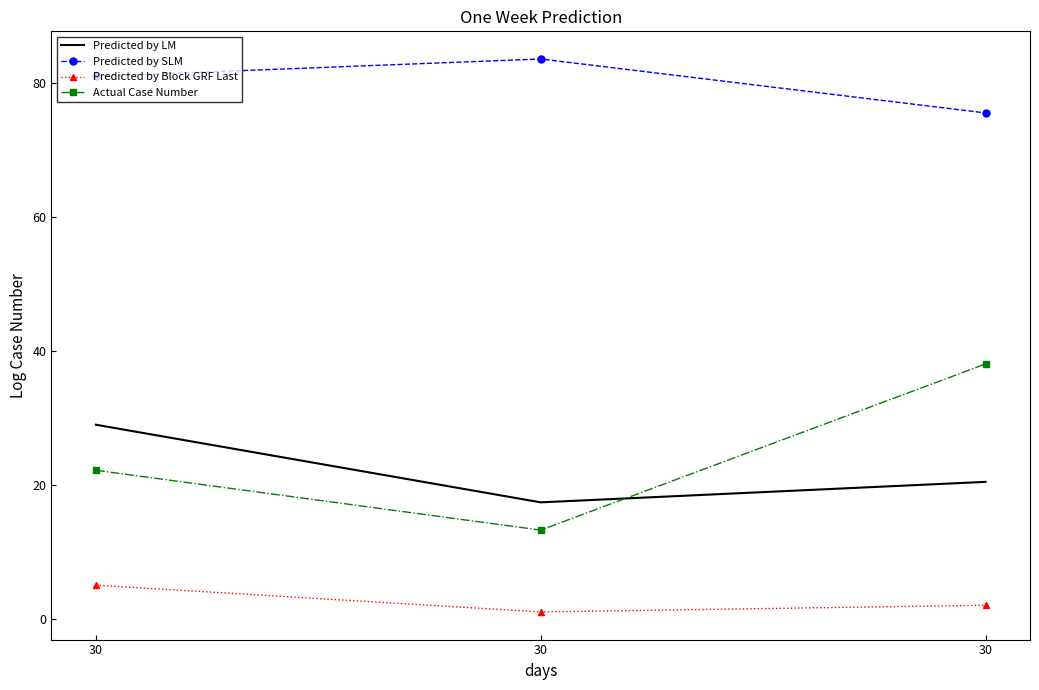

What is the difference between the maximum and minimum values in the Predicted by LM series?

11.6